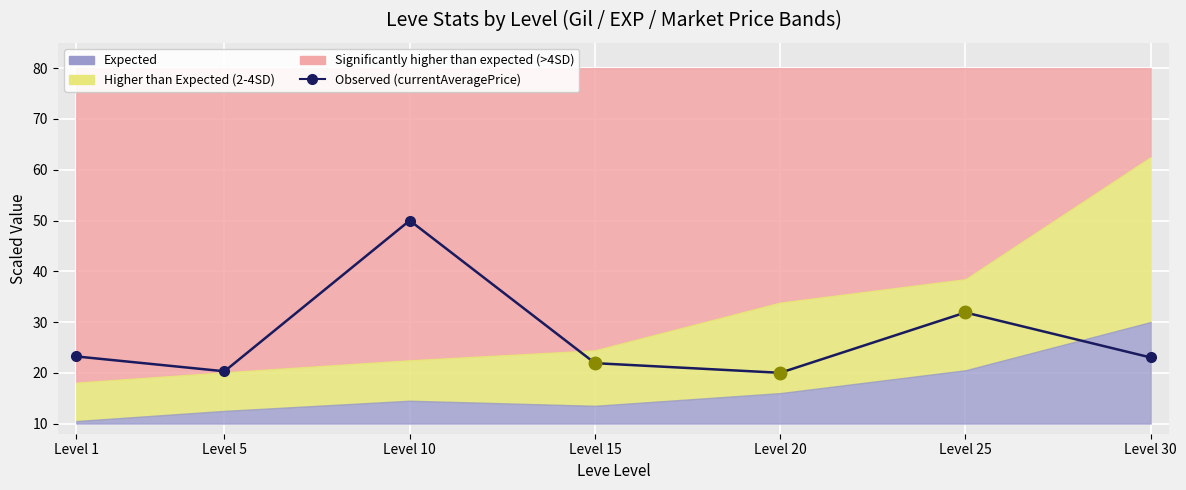

True or false: the data shows 20.0 at Level 20.

True